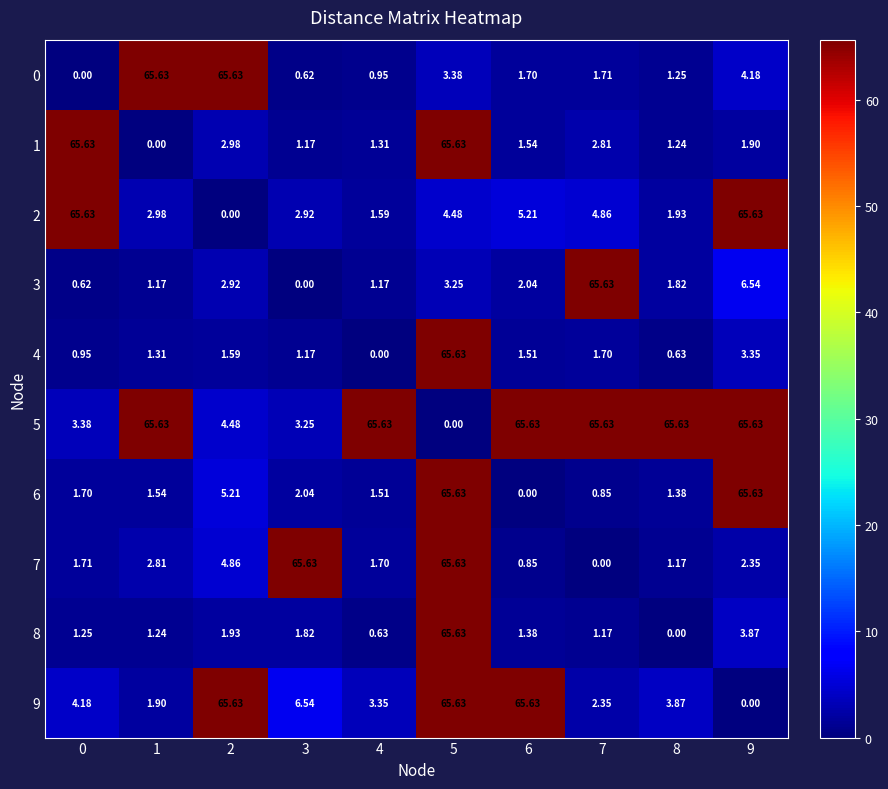

Which series has the largest total across all categories?

5